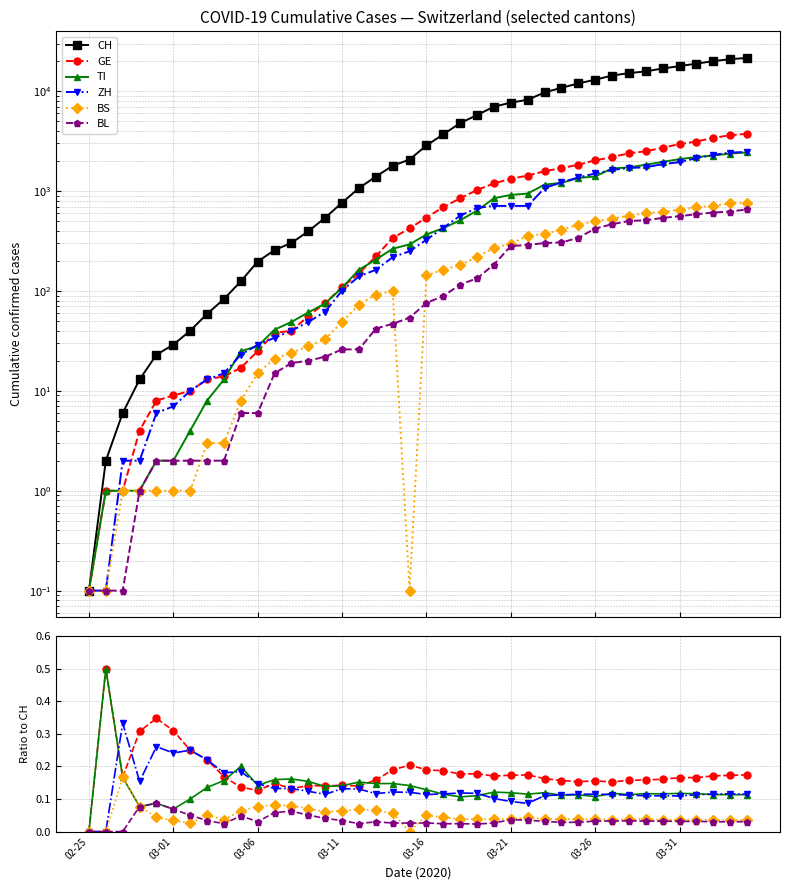

What are all the series names shown in the legend?

CH, GE, TI, ZH, BS, BL